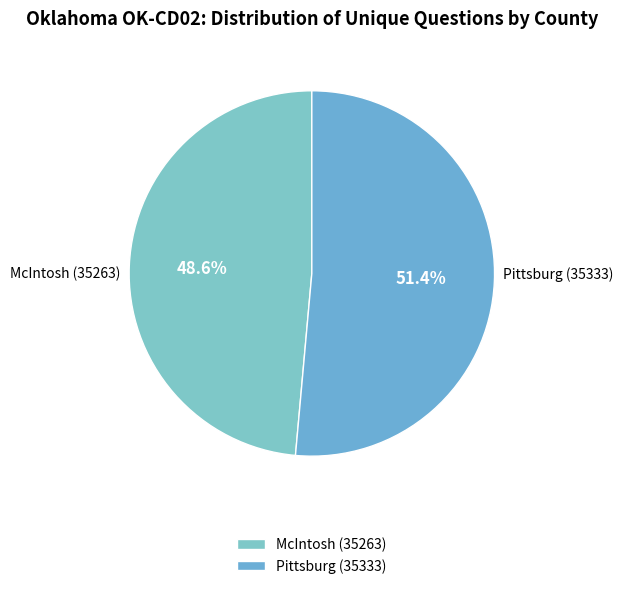

What percentage is the McIntosh (35263) slice, to the nearest percent?

49%